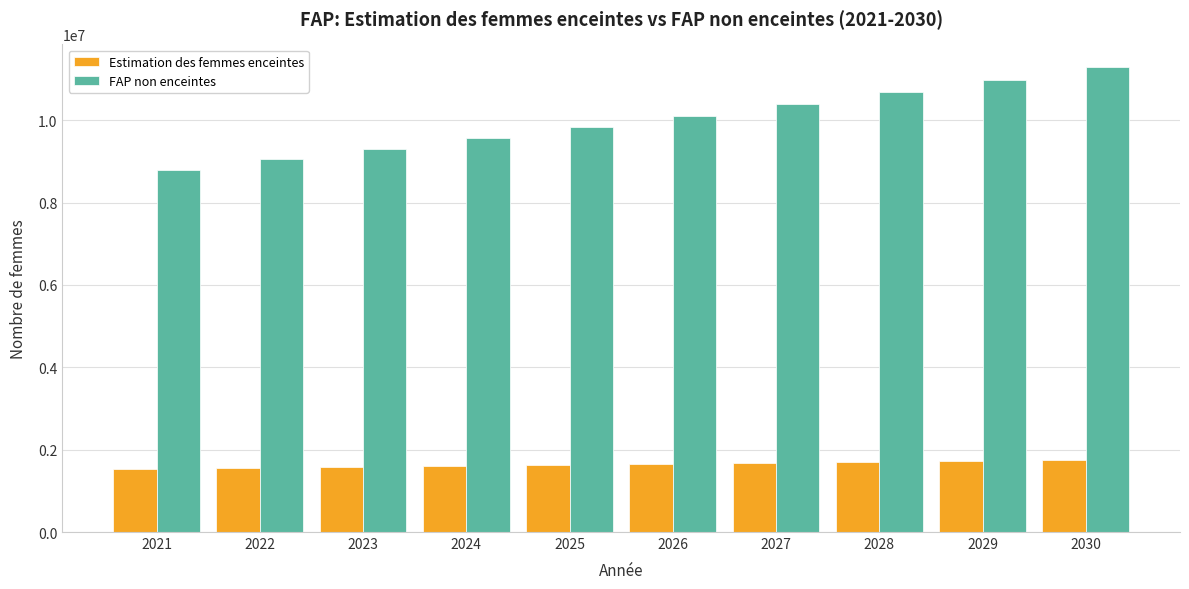

What is the difference between the maximum and minimum values in the Estimation des femmes enceintes series?

215141.9